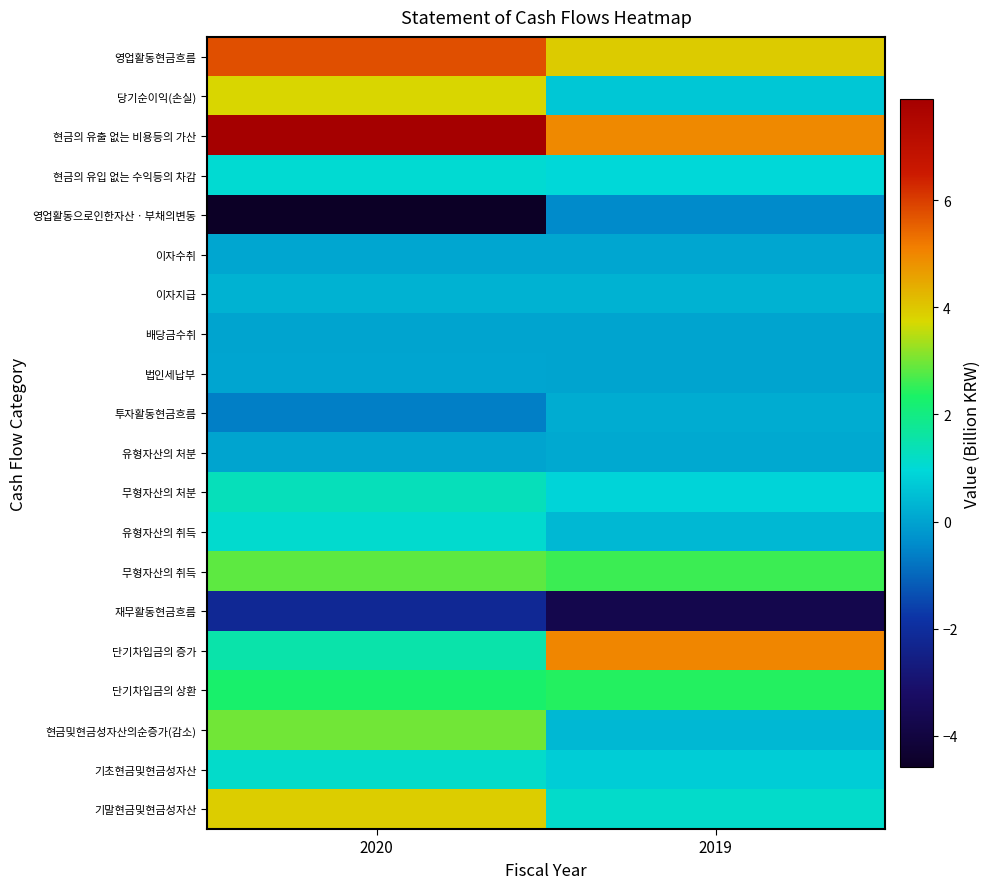

What is the maximum value shown in the chart?

7.9